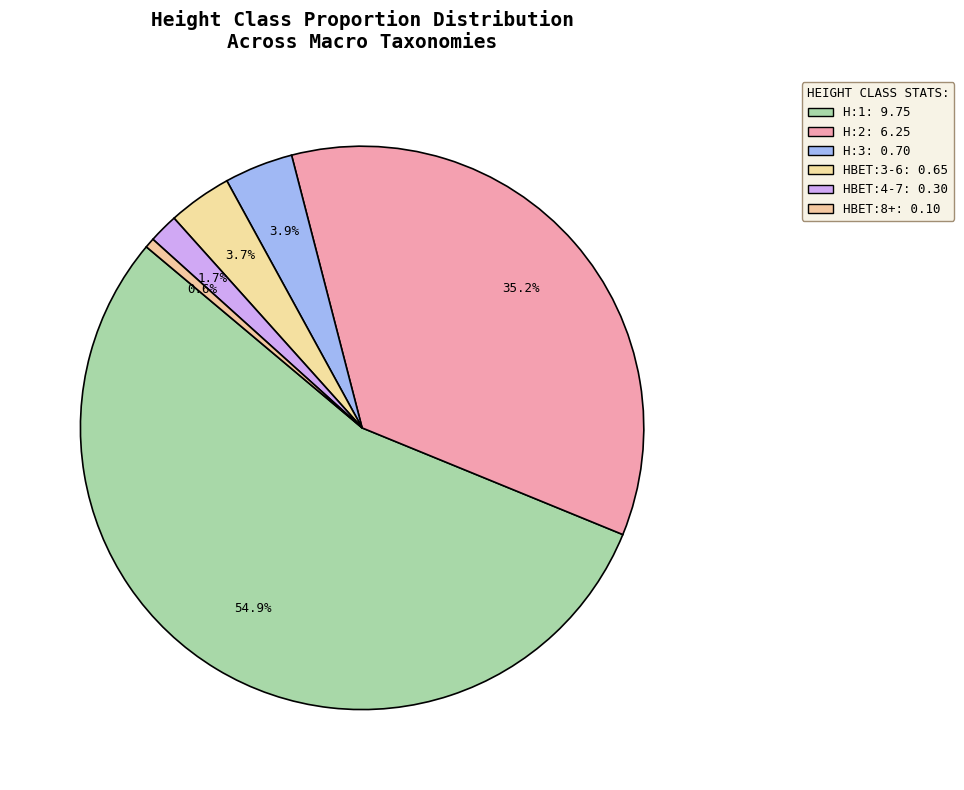

Between HBET:4-7 and HBET:8+, which is larger?

HBET:4-7